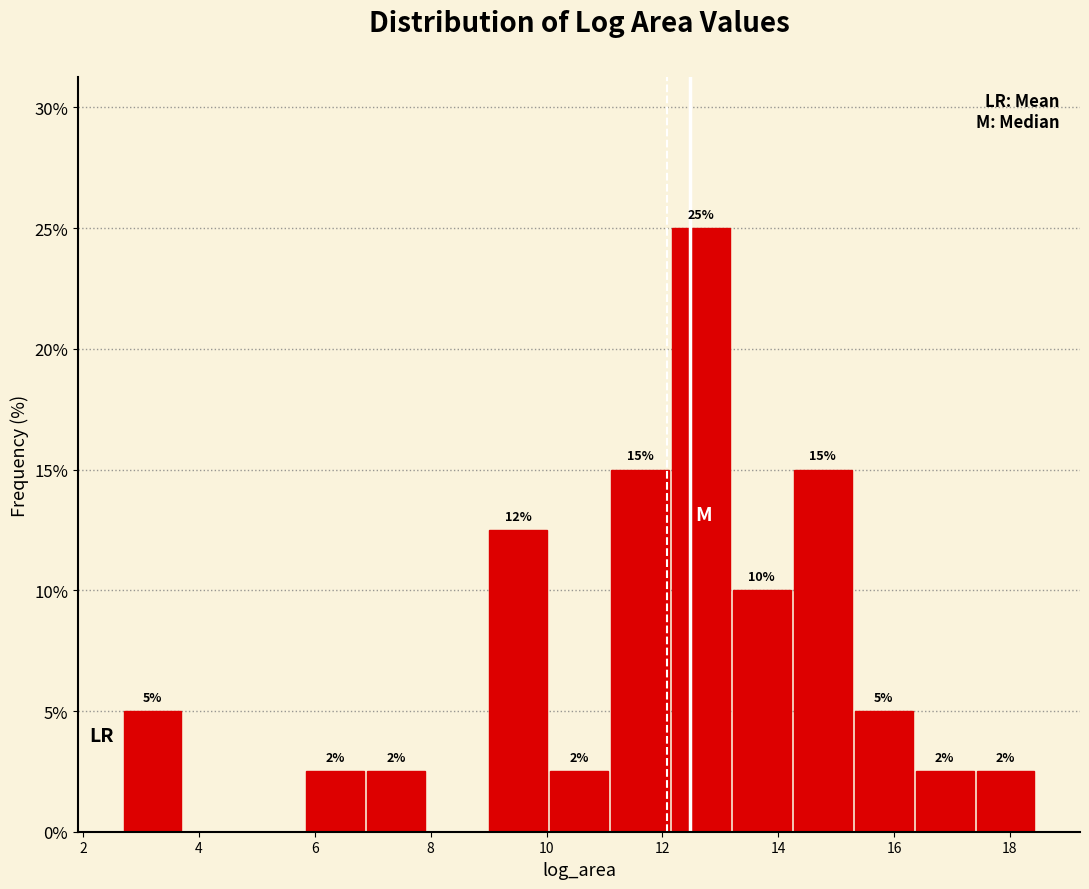

Over which range of the x-axis is the bar tallest?

12.2 to 13.2